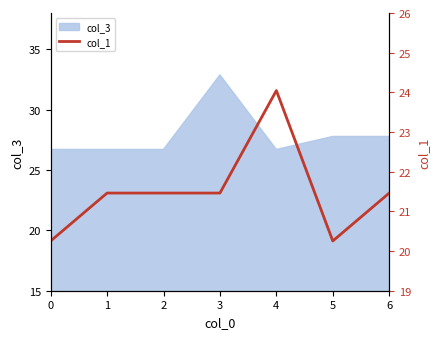

How many categories are shown in the chart?

7